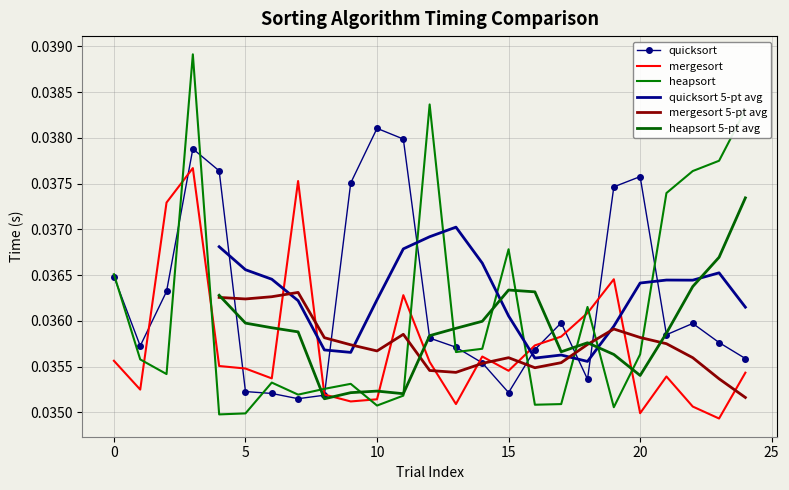

Which series has the largest total across all categories?

quicksort